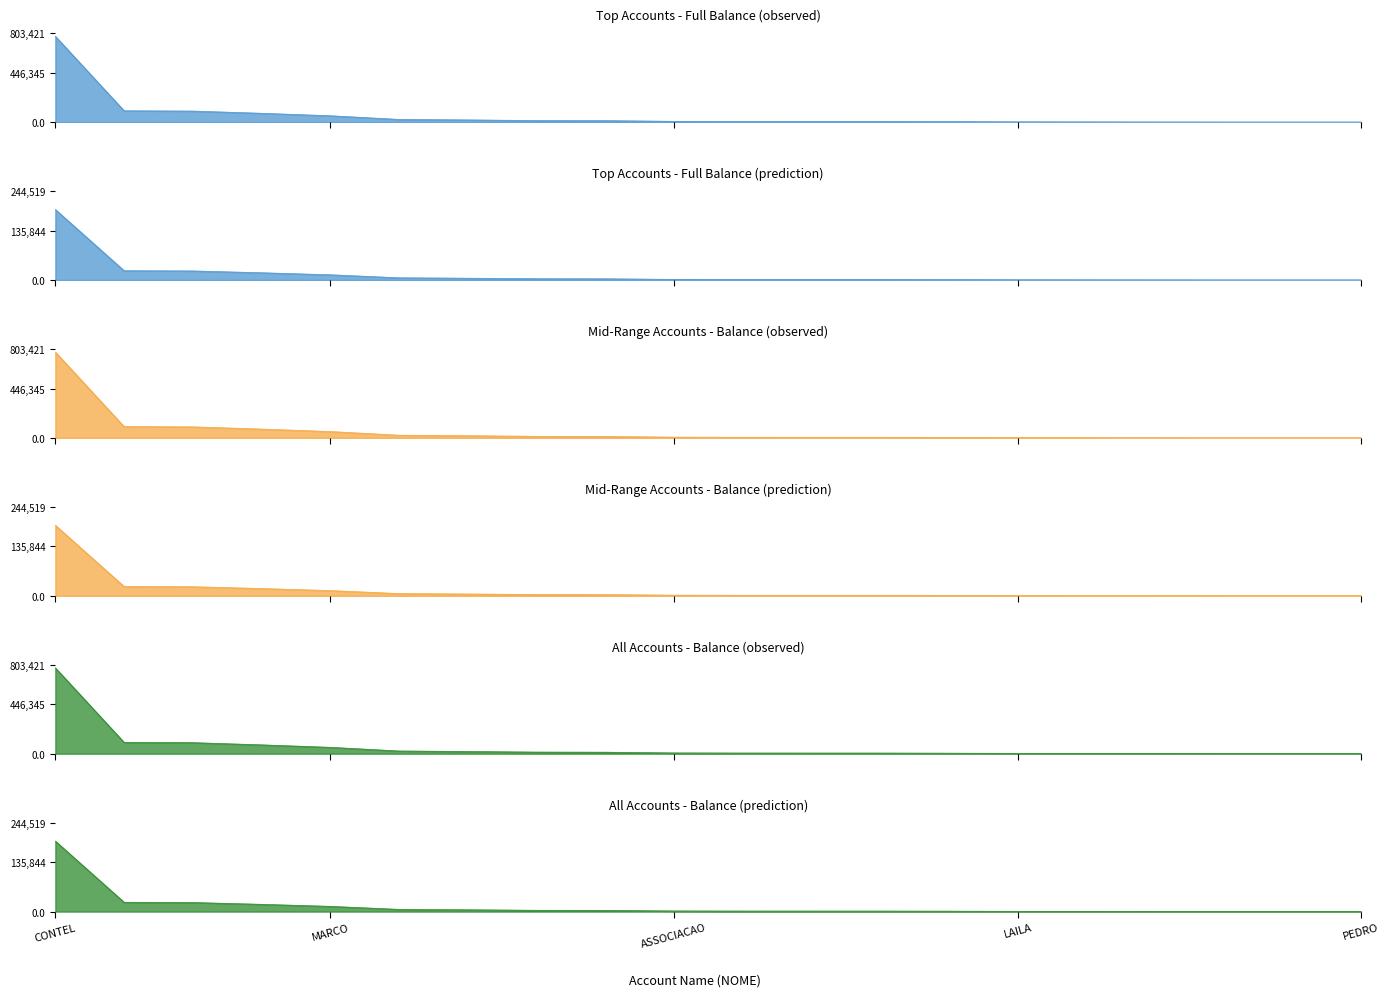

Which category has the highest value across all series?

CONTEL